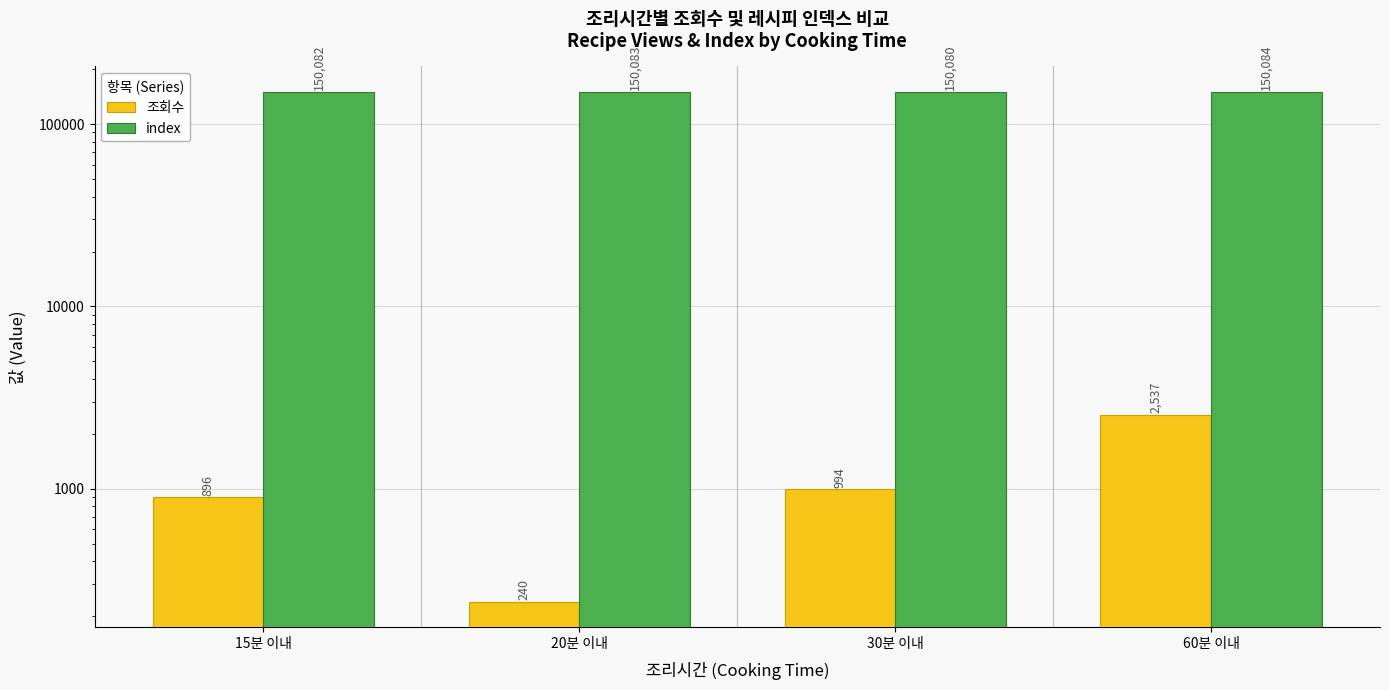

Reading left to right, transcribe all the data shown in this chart.

조회수: 15분 이내=896	20분 이내=240	30분 이내=994	60분 이내=2537
index: 15분 이내=150082	20분 이내=150083	30분 이내=150080	60분 이내=150084